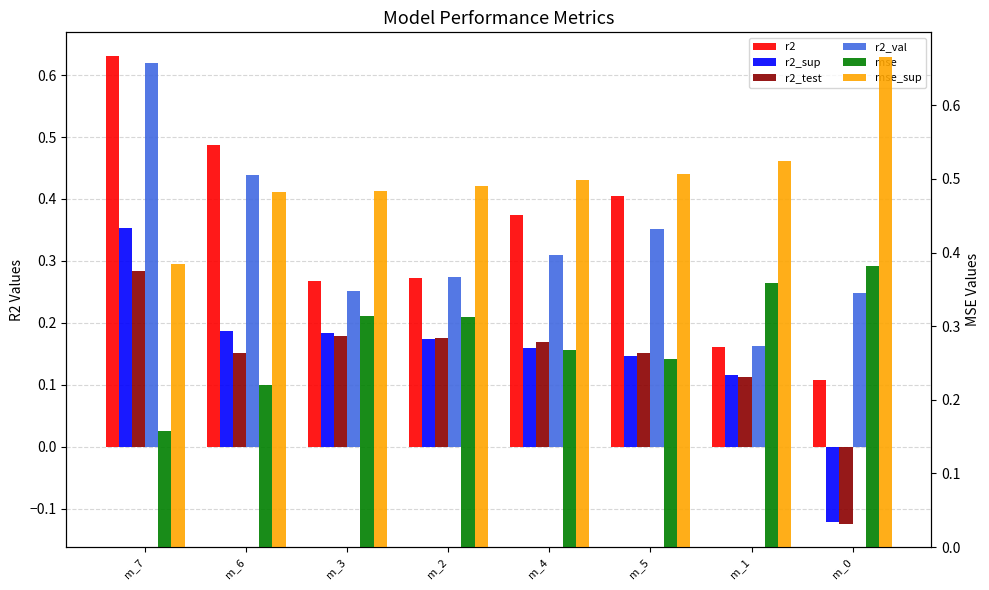

What is the greatest value displayed?

0.7